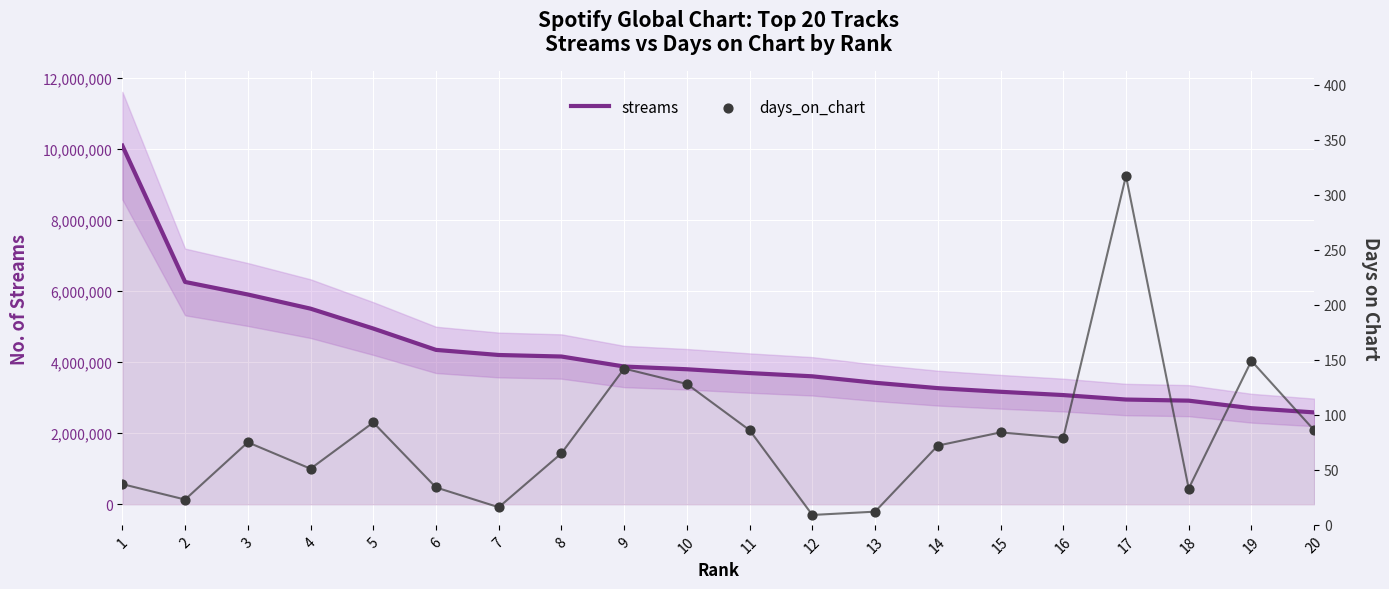

What are all the series names shown in the legend?

streams, days_on_chart